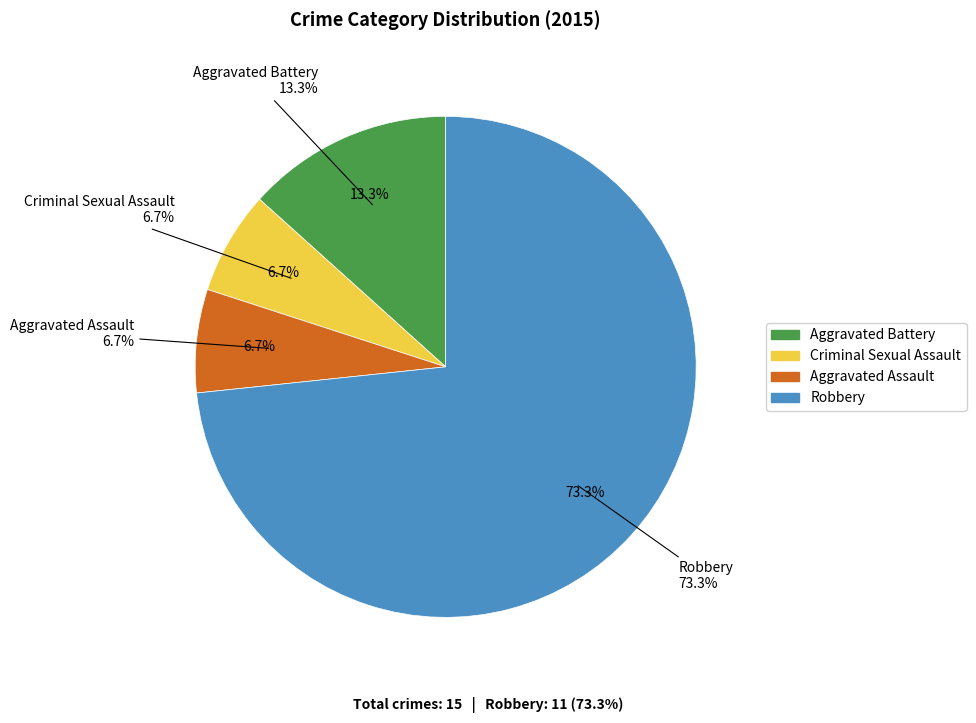

To the nearest percent, what percentage of the pie is Aggravated Assault?

7%